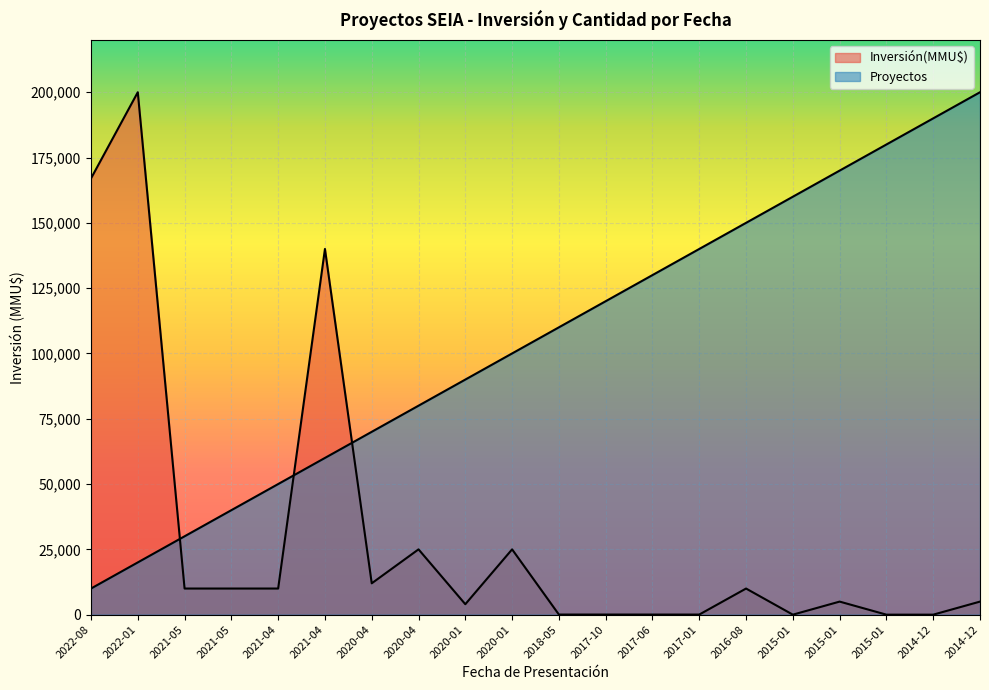

At which category is the sum across all series the highest?

2022-01